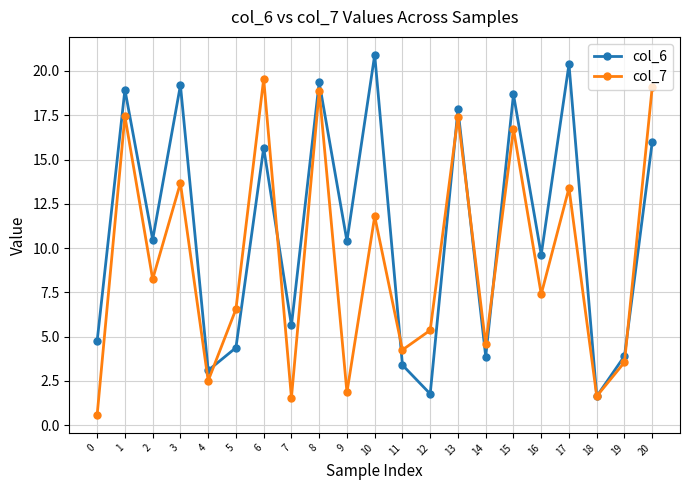

In col_7, how many points are lower than both neighbors (excluding endpoints)?

8